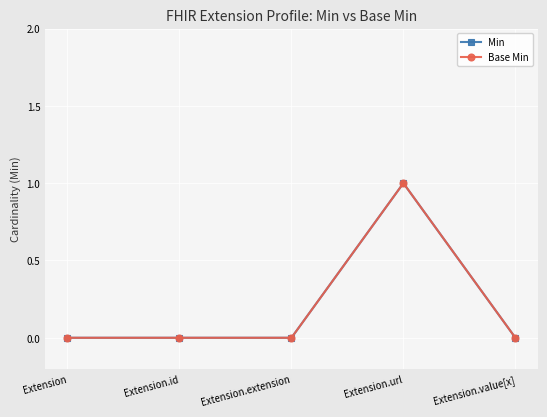

What is the greatest value displayed?

1